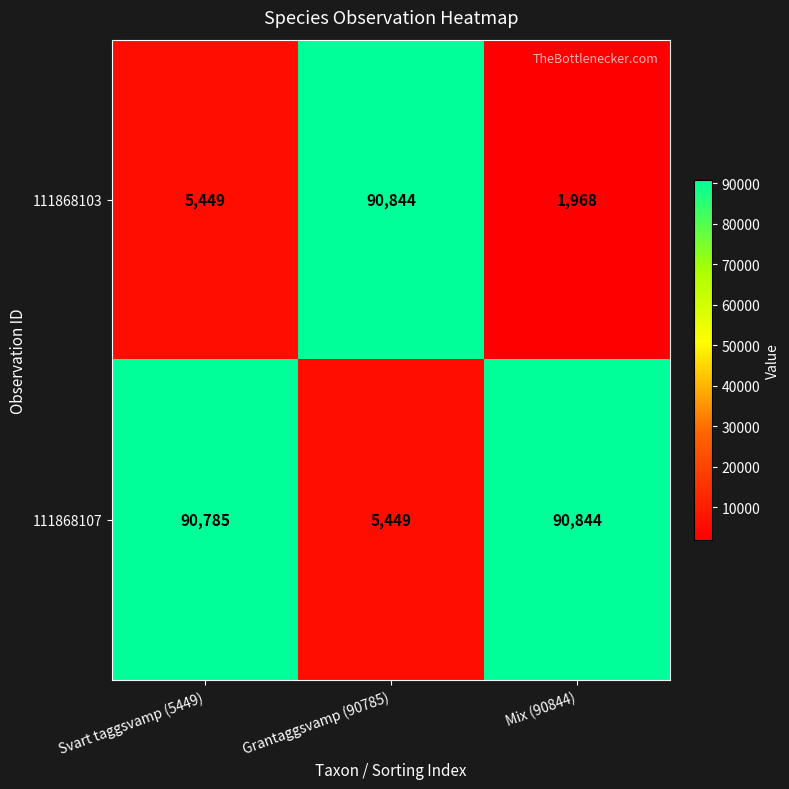

List the series in order of their overall mean, lowest first.

111868103, 111868107